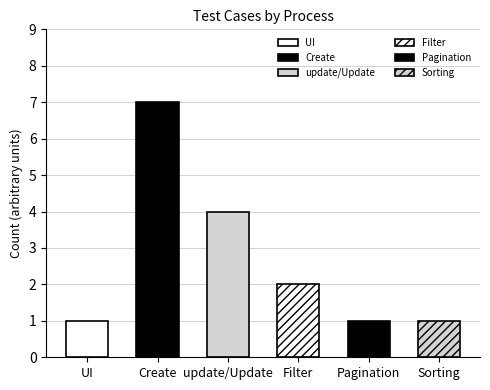

List the labels in order of value, smallest first.

UI, Pagination, Sorting, Filter, update/Update, Create